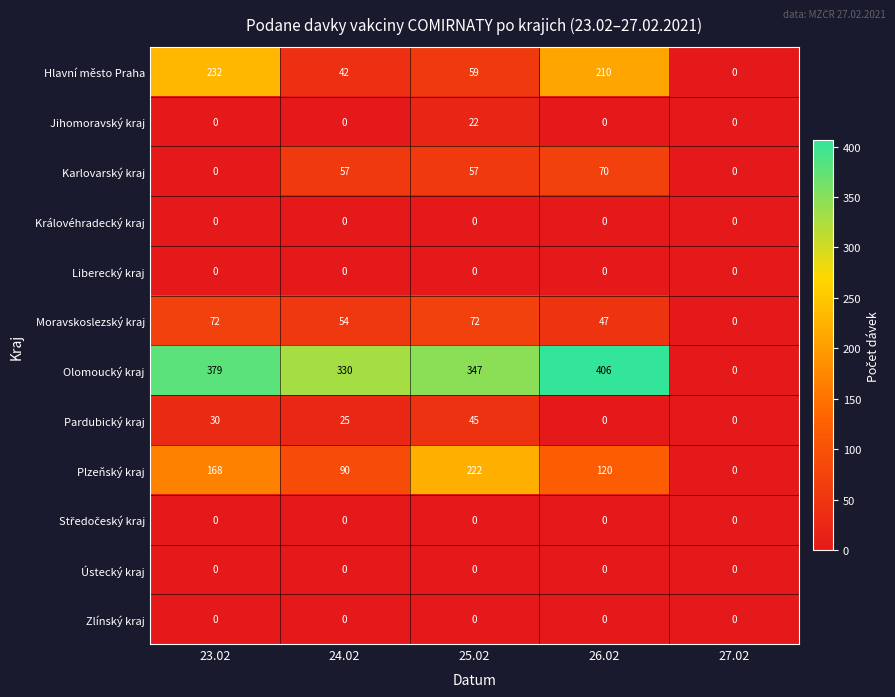

The Moravskoslezský kraj series shows 0 at 27.02. True or false?

True